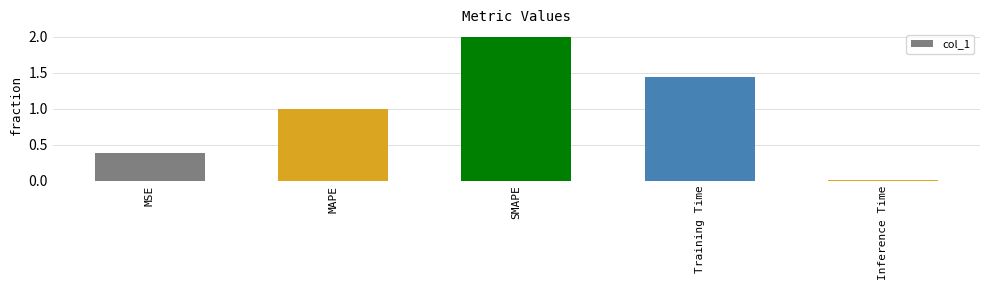

The chart shows a value of 0.4 at Training Time. True or false?

False